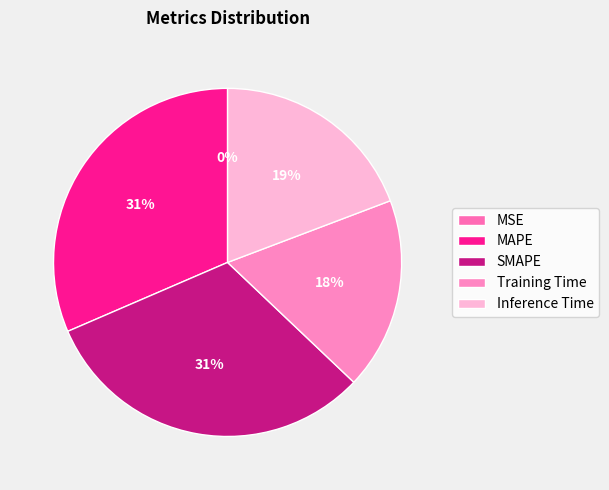

To the nearest percent, what is the combined percentage of MAPE and MSE?

31%